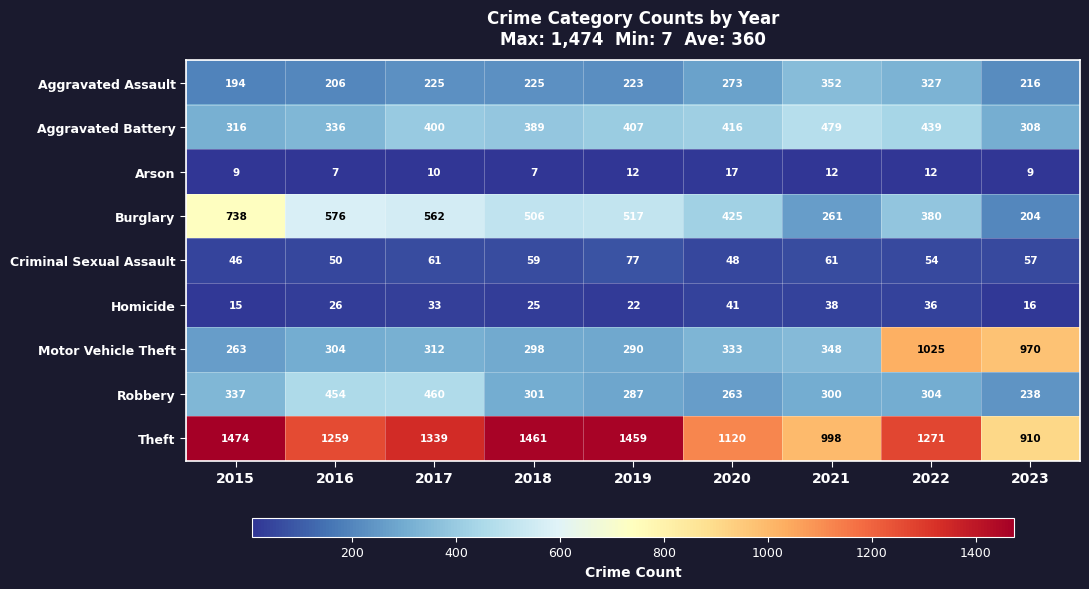

What is the lowest value of the Aggravated Assault series?

194